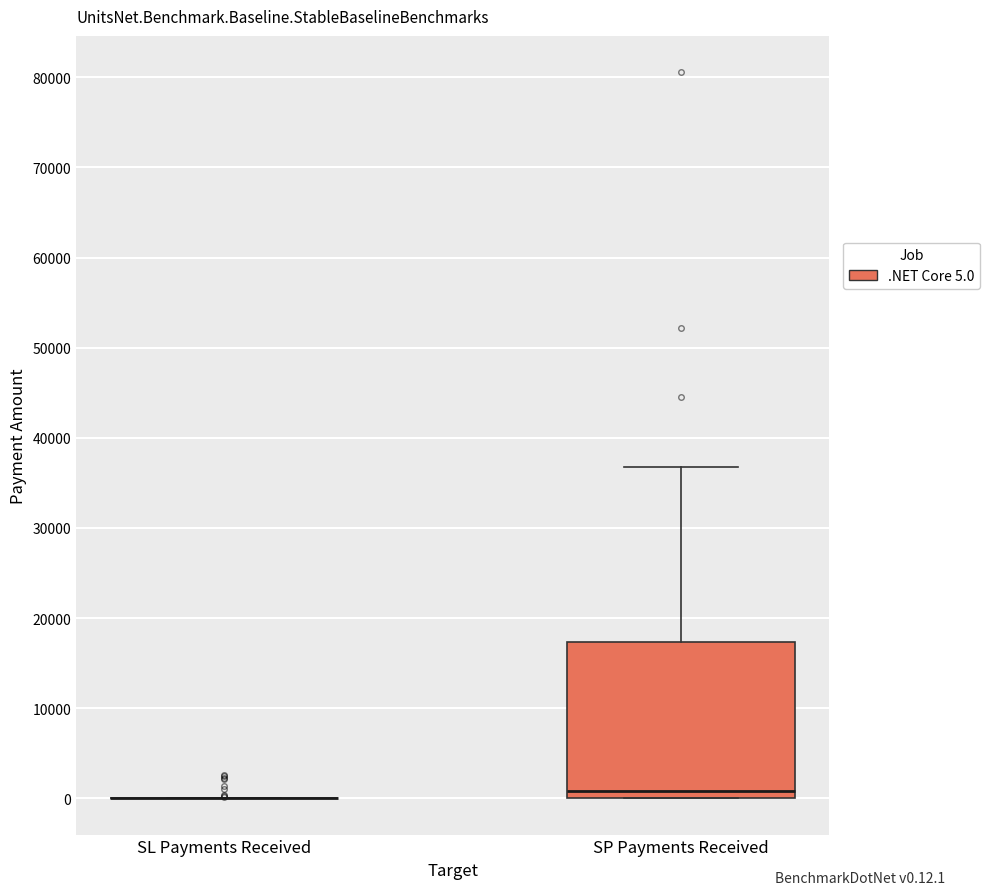

Reading left to right, transcribe this box plot: for each box, give where its median line is, the range the box spans, and where its two whiskers end, as read against the y-axis. The values are not printed on the chart, so give them approximately, as read against the axis.

SL Payments Received: box collapsed to a line at 0, whiskers 0 to 0
SP Payments Received: median 1000, box 0 to 17000, whiskers 0 to 37000